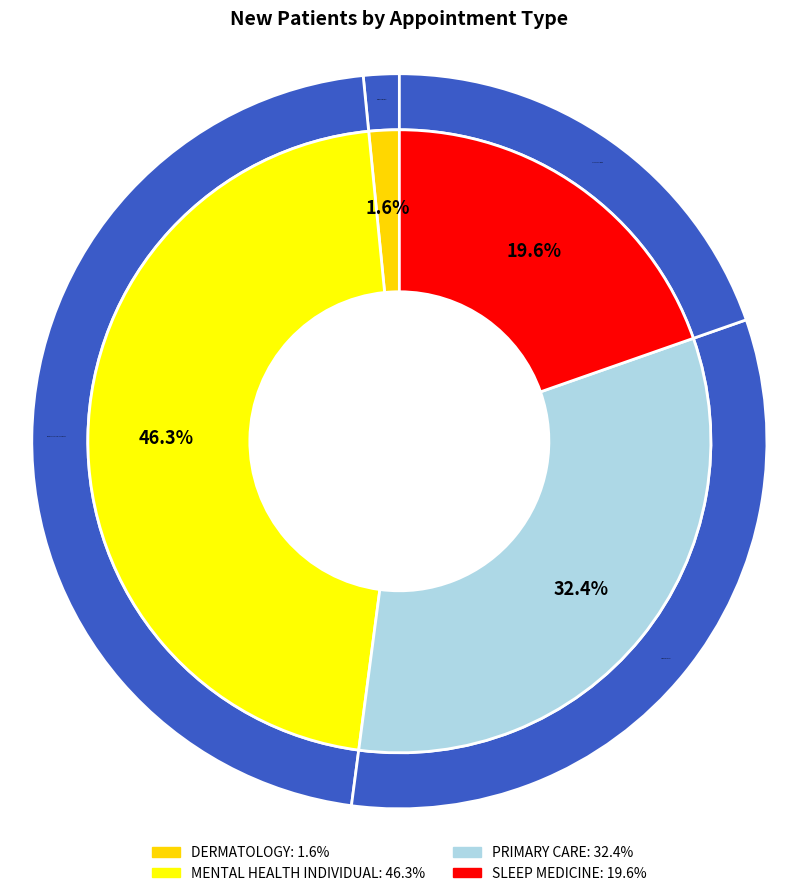

To the nearest percent, what is the combined percentage of PRIMARY CARE and SLEEP MEDICINE?

52%